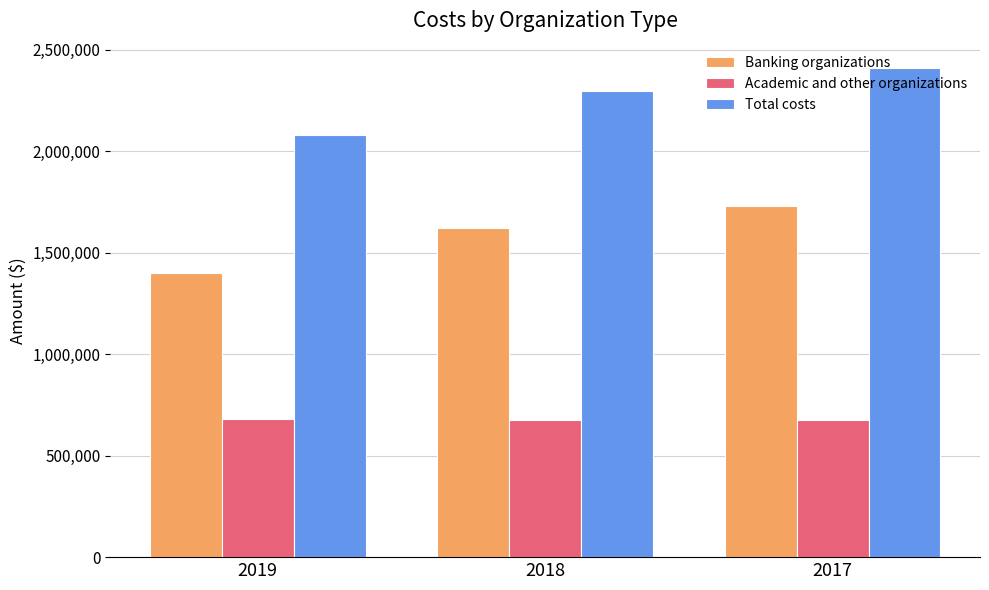

What are all the series names shown in the legend?

Banking organizations, Academic and other organizations, Total costs